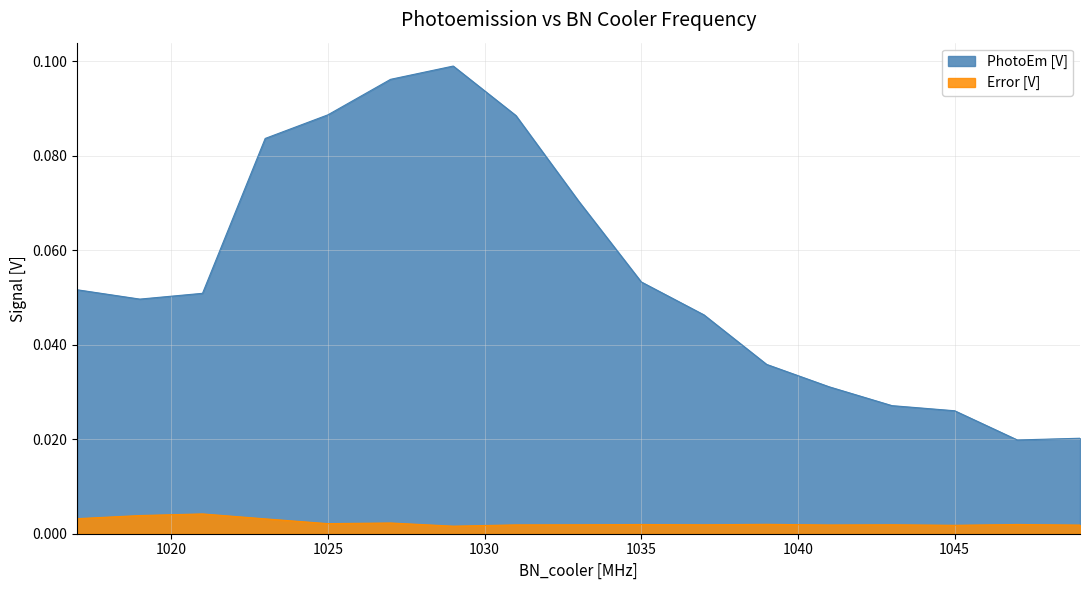

Rank the series by their average value, from lowest to highest.

Error [V], PhotoEm [V]